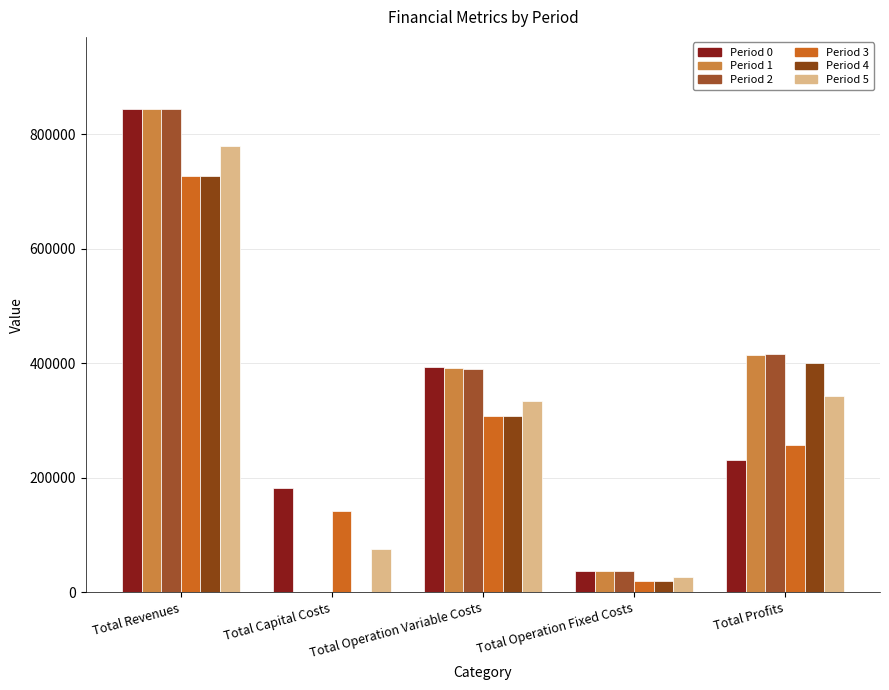

How many groups of bars are there?

5